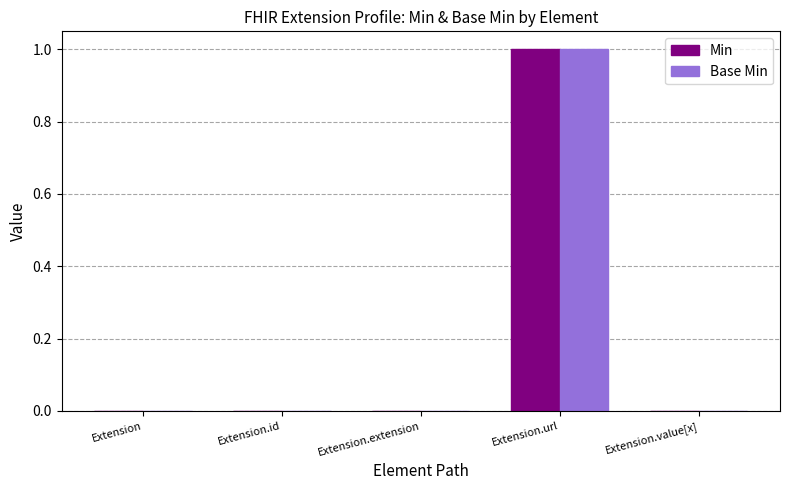

The value of Base Min at Extension.url is 0. True or false?

False